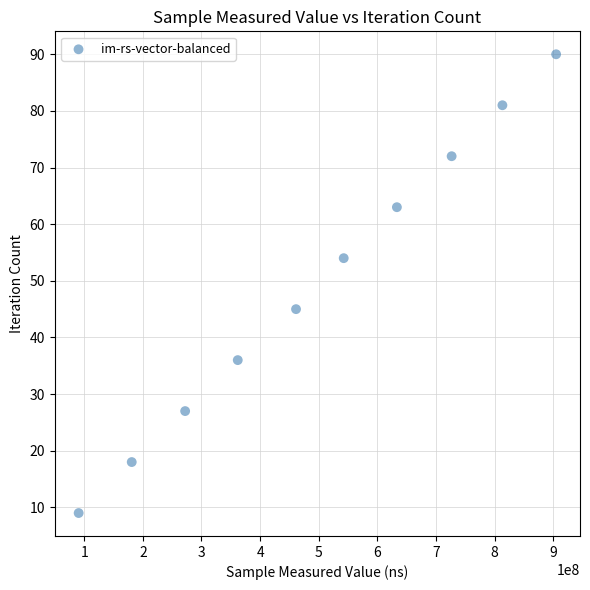

What Y value in the scatter plot is closest to 49?

45